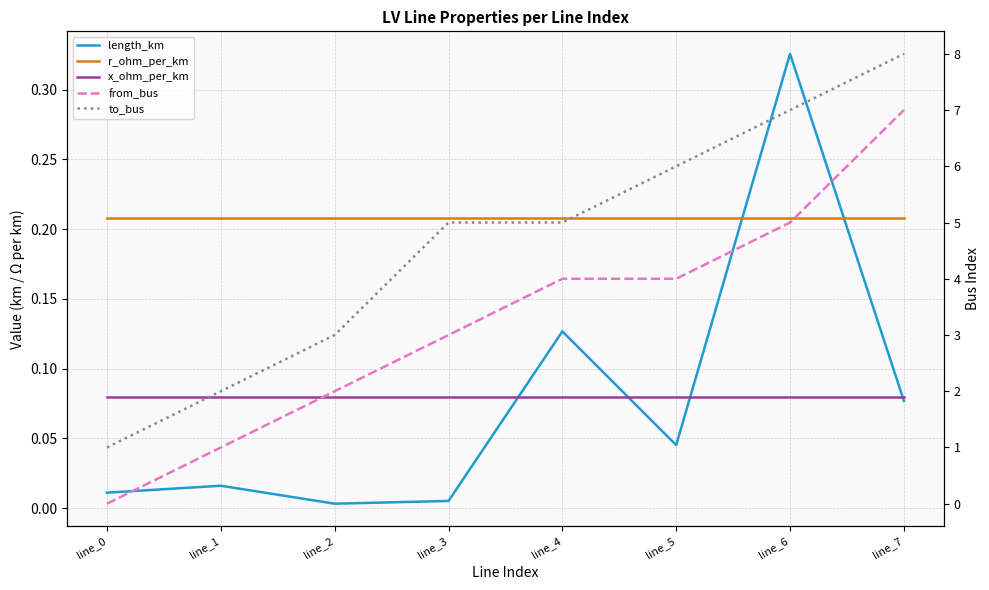

Rank the series at line_4 from highest to lowest value.

to_bus, from_bus, r_ohm_per_km, length_km, x_ohm_per_km